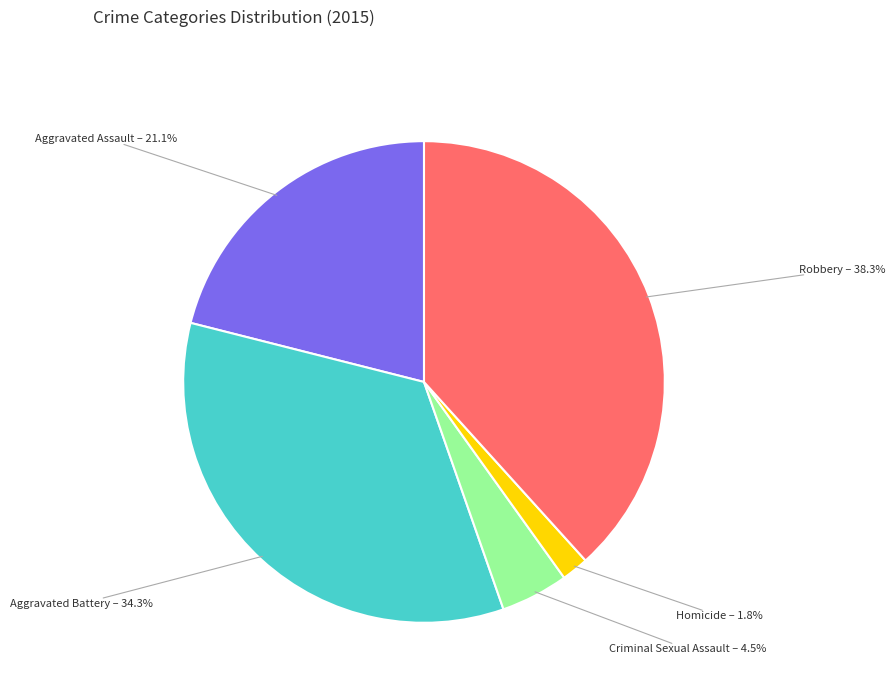

Is the sum of Criminal Sexual Assault and Robbery greater than half?

No